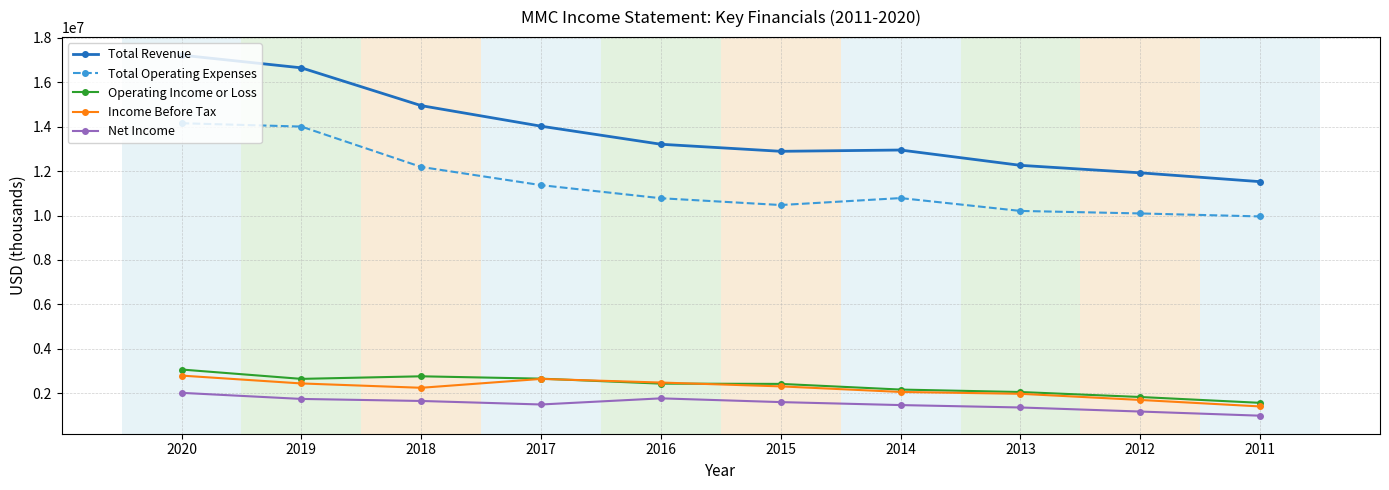

What is the value of the Net Income point at the 3rd from the left?

1650000